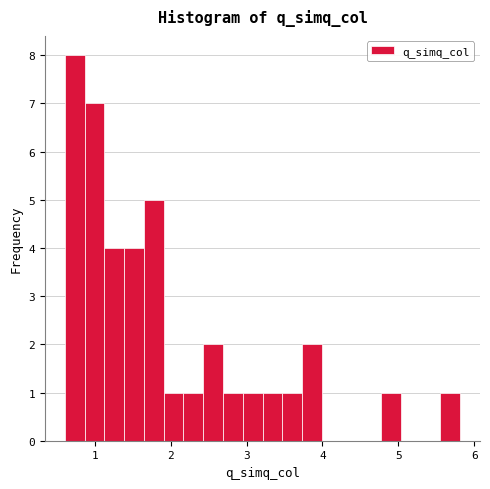

Around what value on the x-axis is the tallest bar? Give the approximate position of its centre, as read against the axis.

0.7